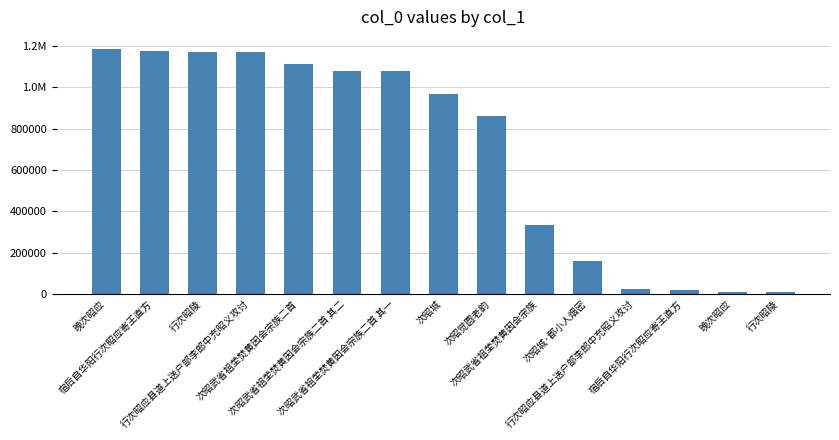

Count the number of values greater than 969367.

7